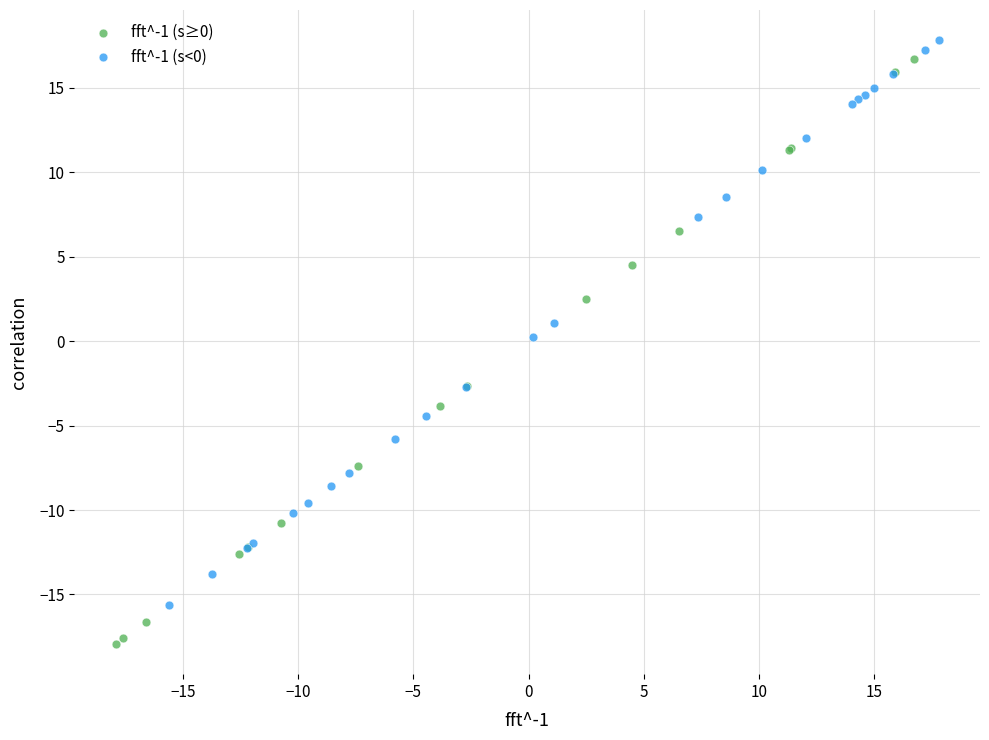

Which series reaches the minimum Y coordinate?

fft^-1 (s≥0)